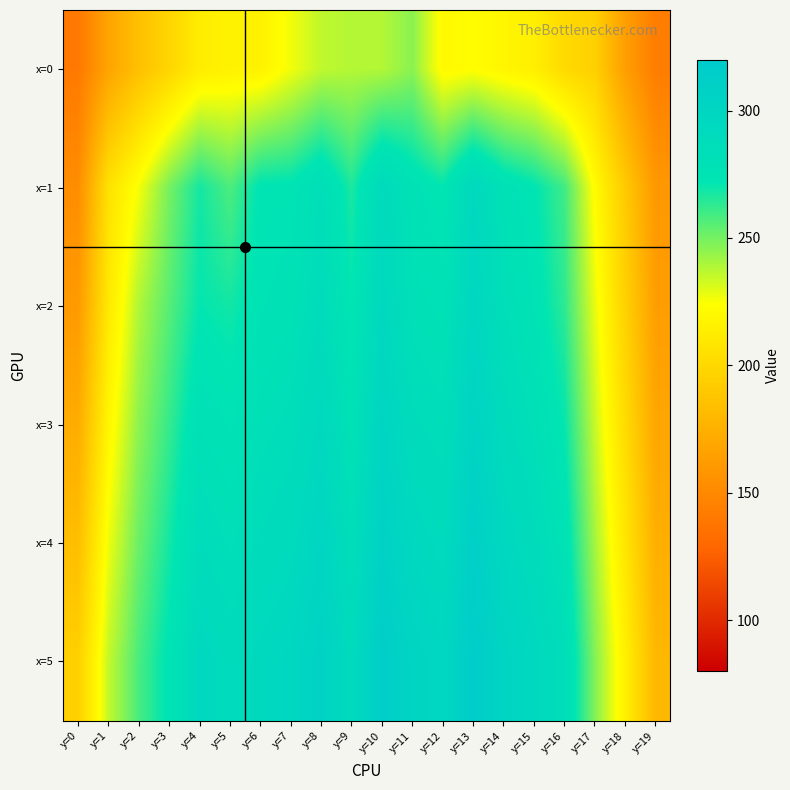

Between y=12 and y=18, which series saw the biggest shift?

x=2